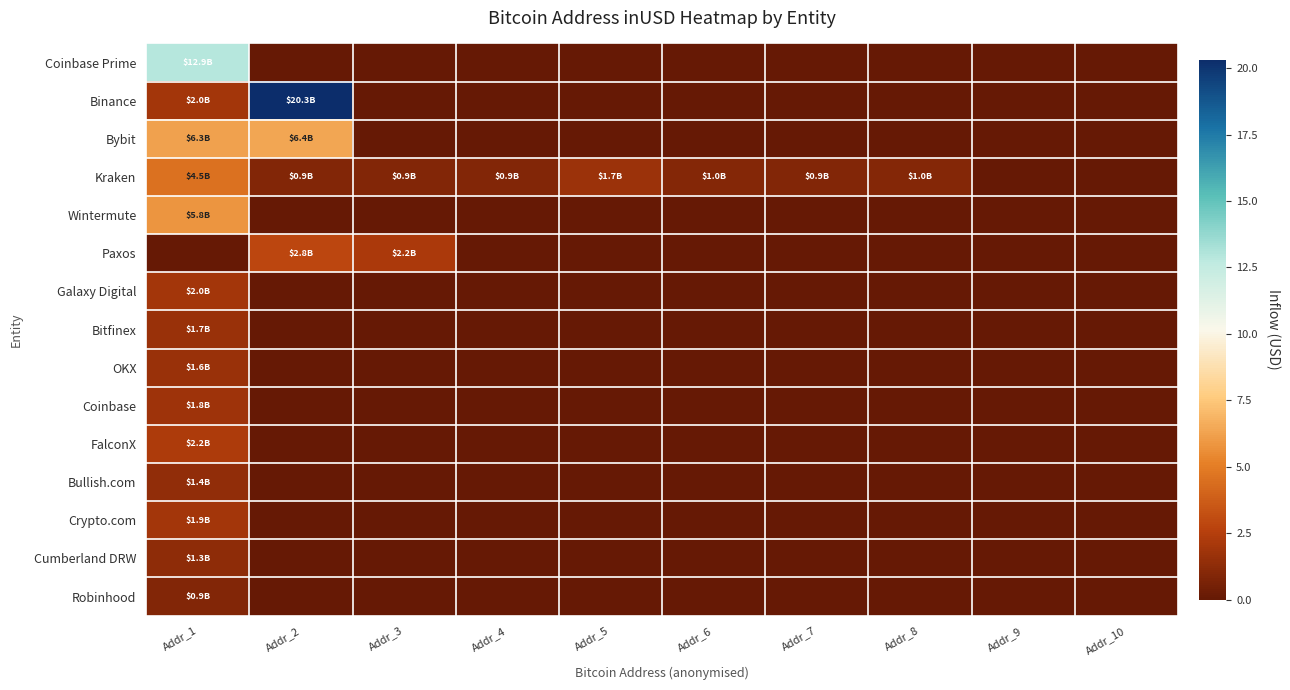

List the series in order of their peak value, lowest first.

Robinhood, Cumberland DRW, Bullish.com, OKX, Bitfinex, Coinbase, Crypto.com, Galaxy Digital, FalconX, Paxos, Kraken, Wintermute, Bybit, Coinbase Prime, Binance